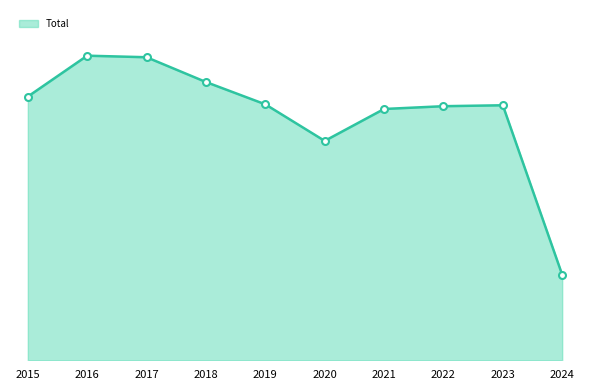

Does the chart have visible grid lines?

No